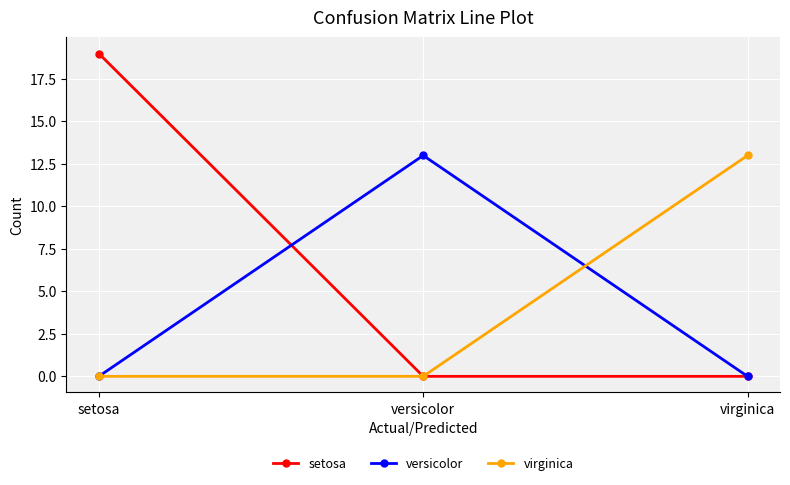

Which series has the widest spread of values?

setosa